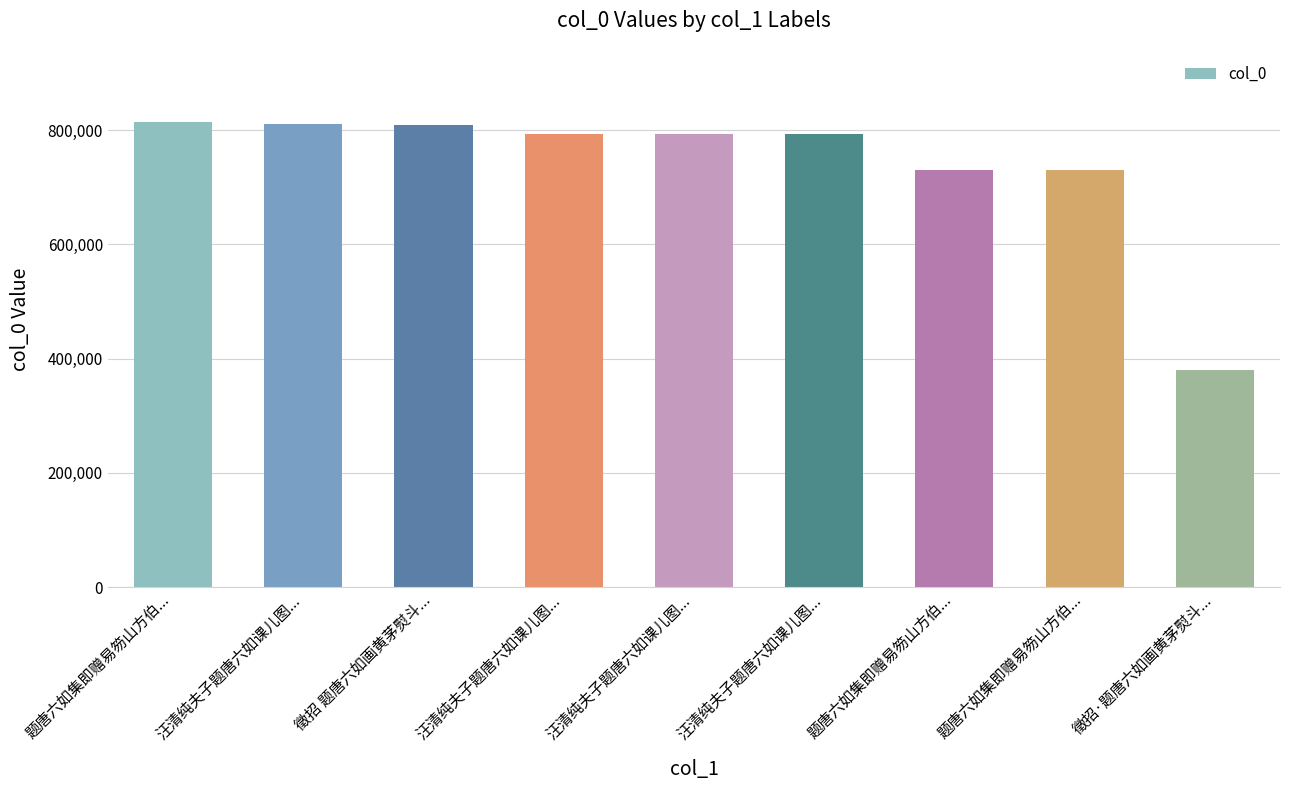

Are the bars horizontal?

No